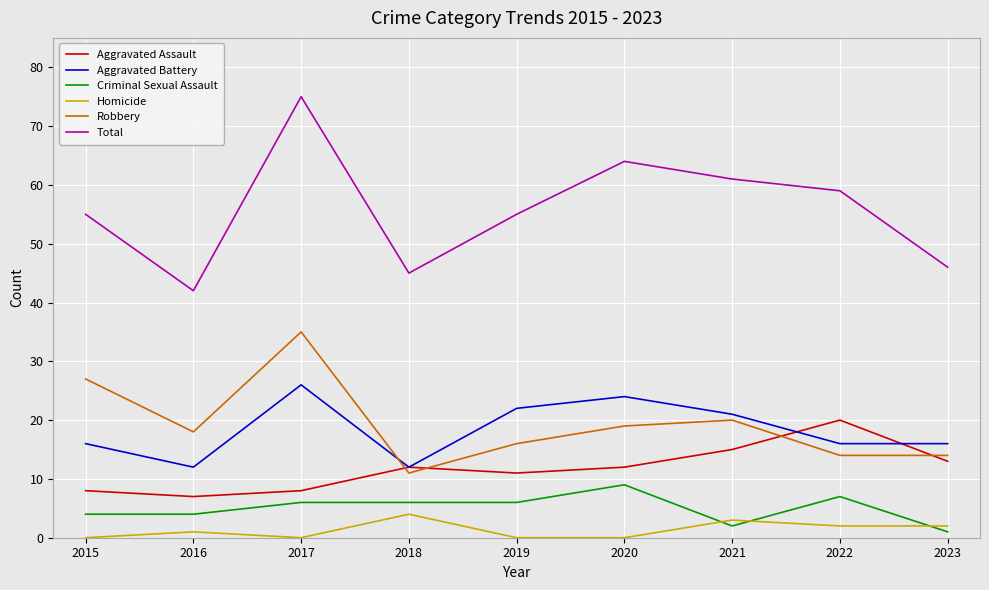

Which category has the highest value across all series?

2017